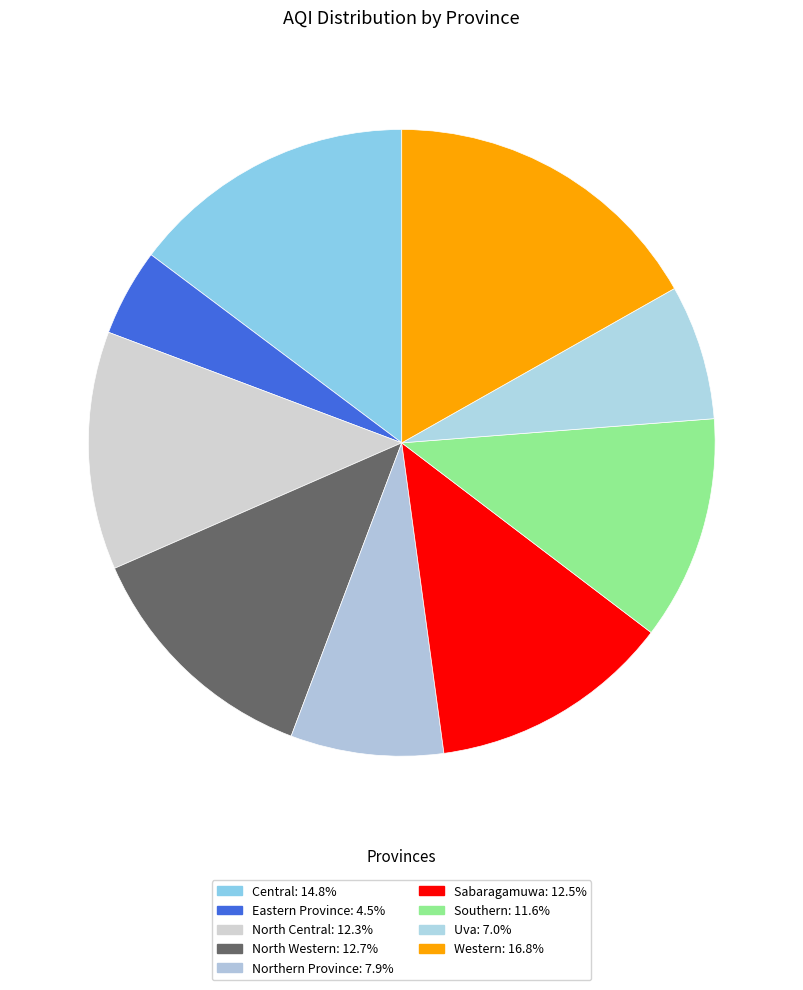

To the nearest percent, what is the difference between the Northern Province and Western slice percentages?

9%